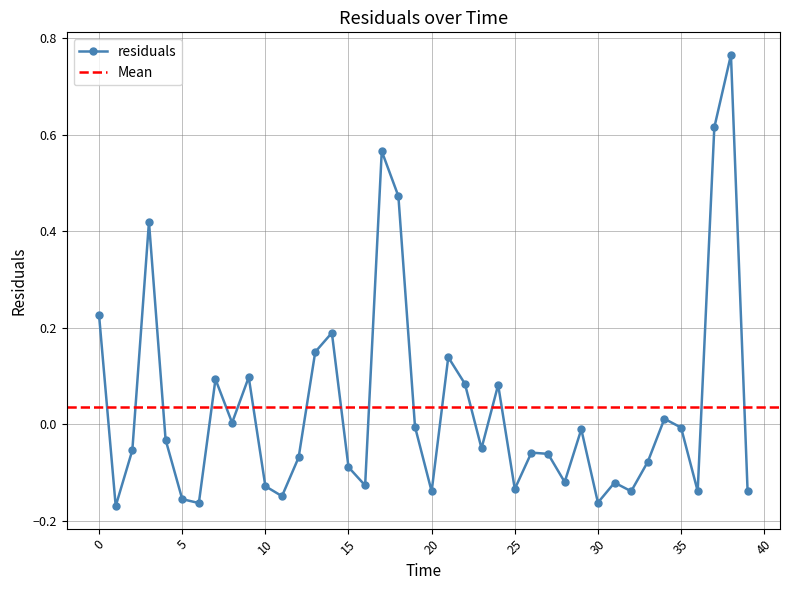

The chart shows a value of -0.1 at 23.0. True or false?

False